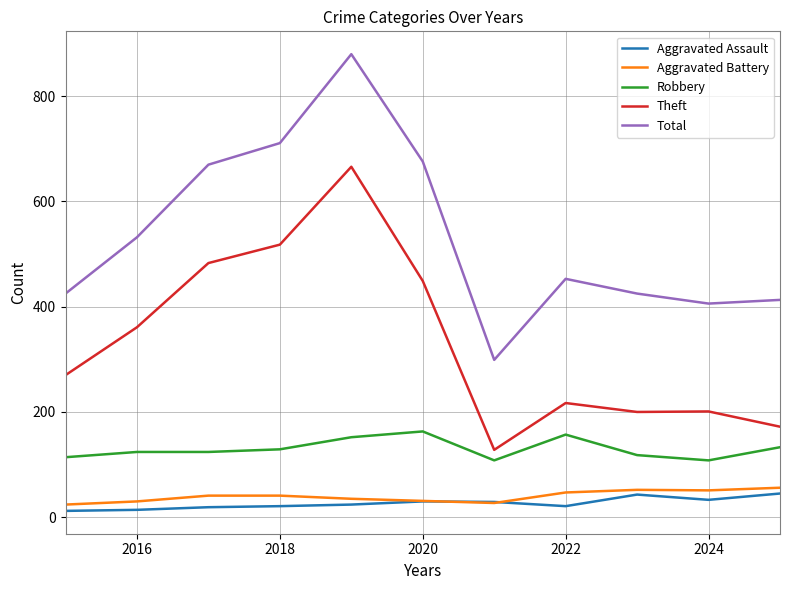

Which series has the widest spread of values?

Total